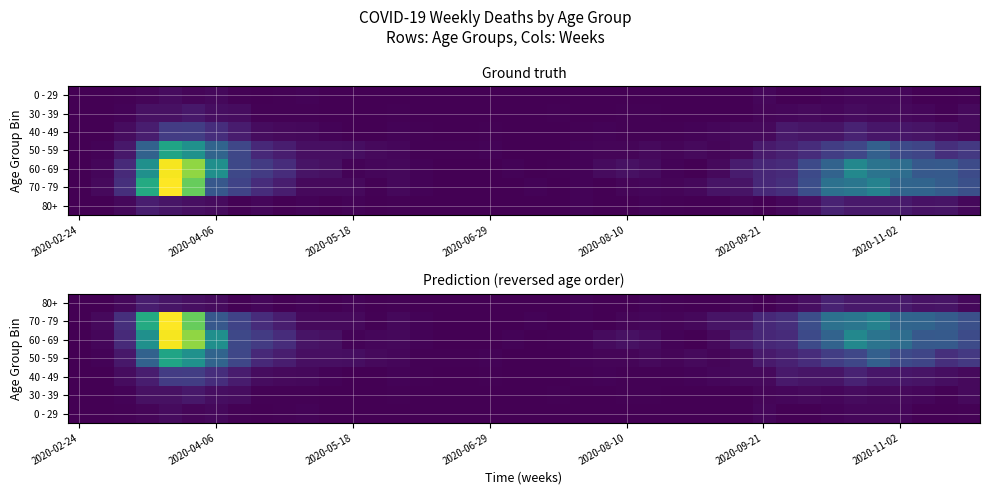

At how many categories does at least one series exceed 86?

8